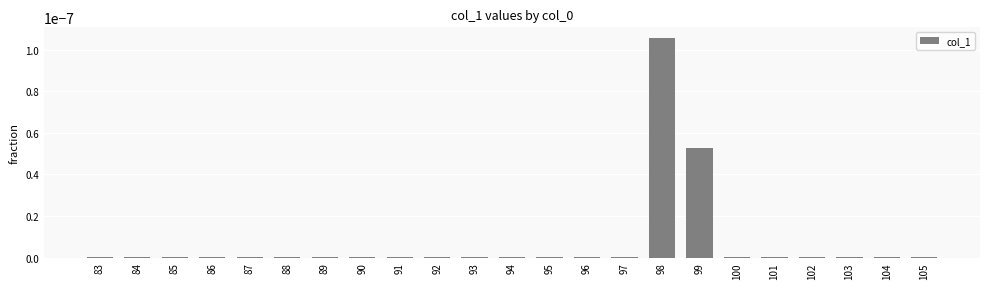

Which label corresponds to the largest value in the chart?

98